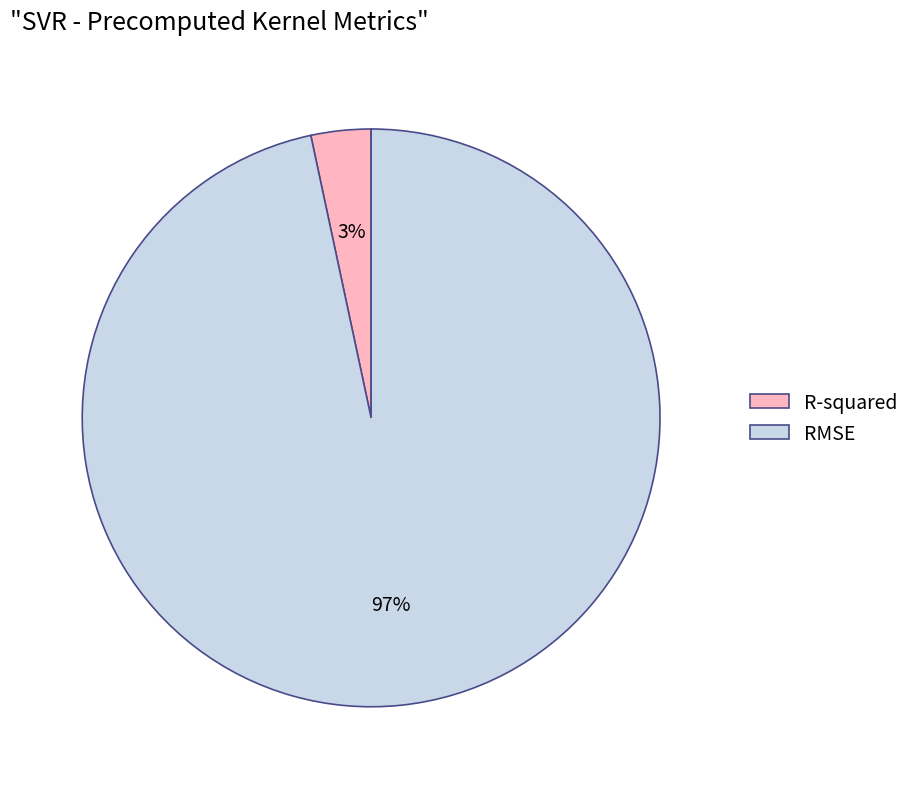

To the nearest percent, what is the combined percentage of RMSE and R-squared?

100%